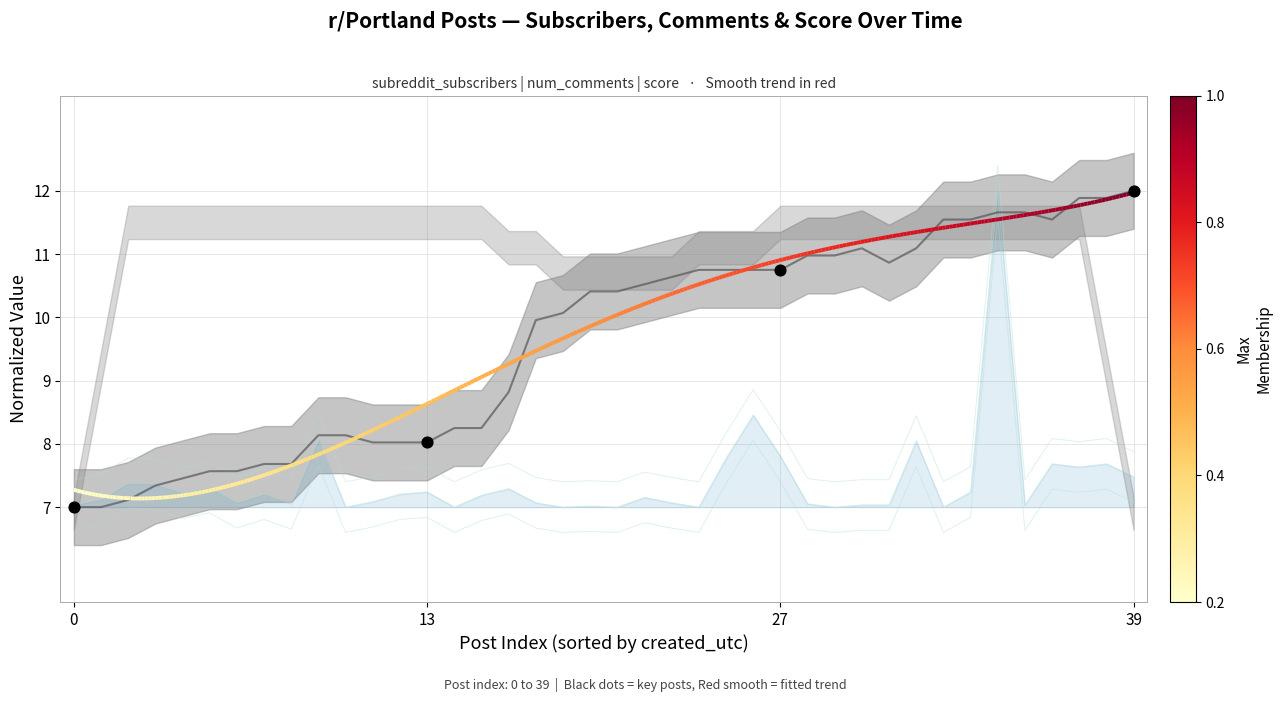

What is the change in value from 11 to 33?

+3.5